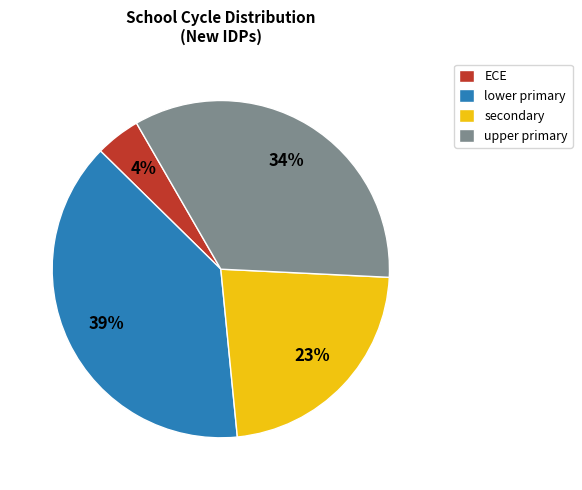

How many slices are in this pie chart?

4